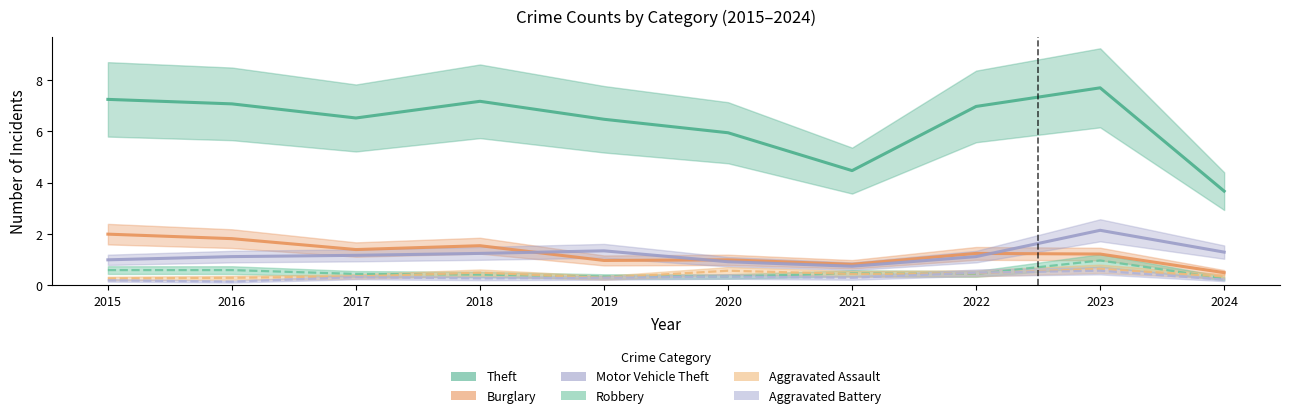

True or false: Motor Vehicle Theft and Aggravated Assault intersect in this chart.

False